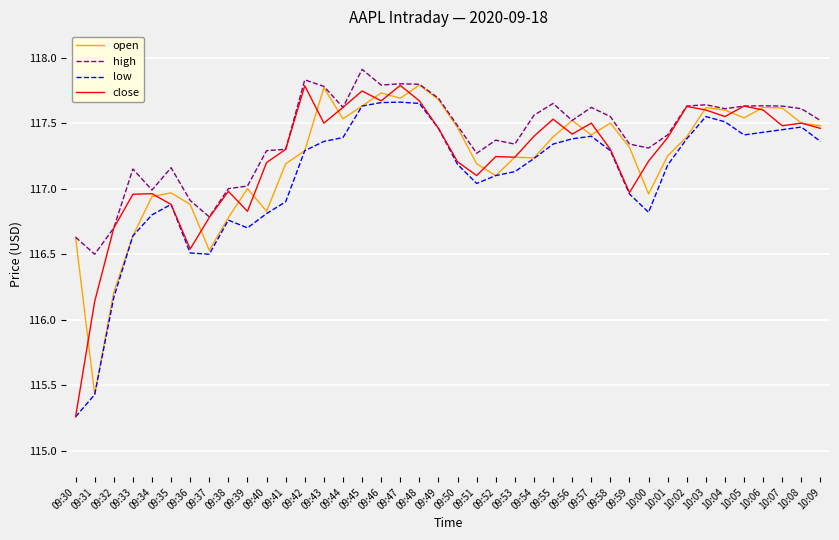

True or false: open has a value of 193.2 at 09:36.

False